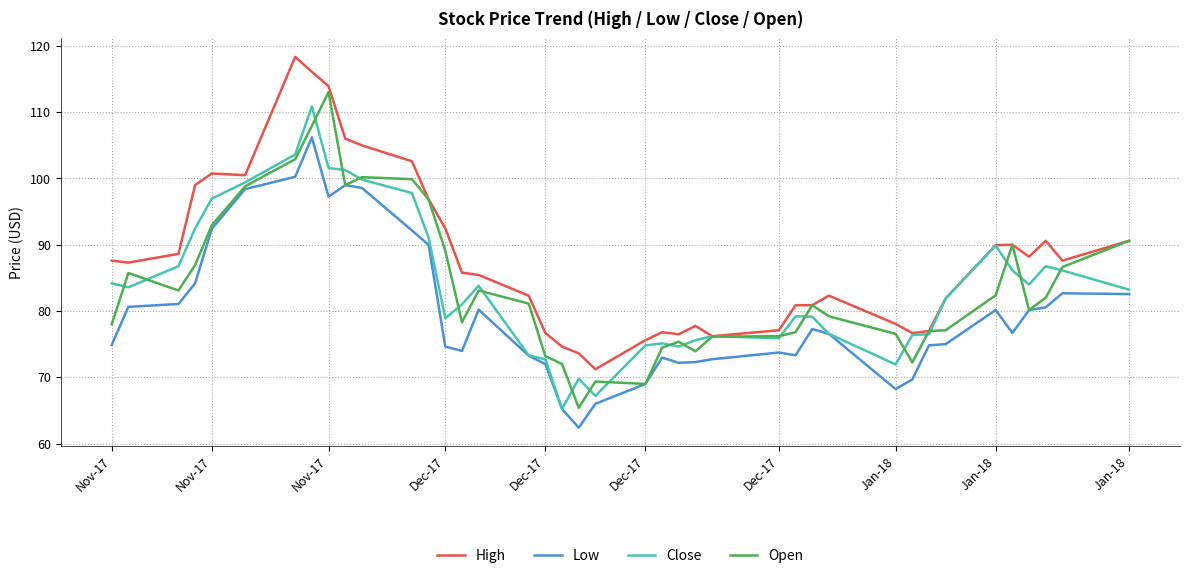

True or false: Low and High cross at least once.

False